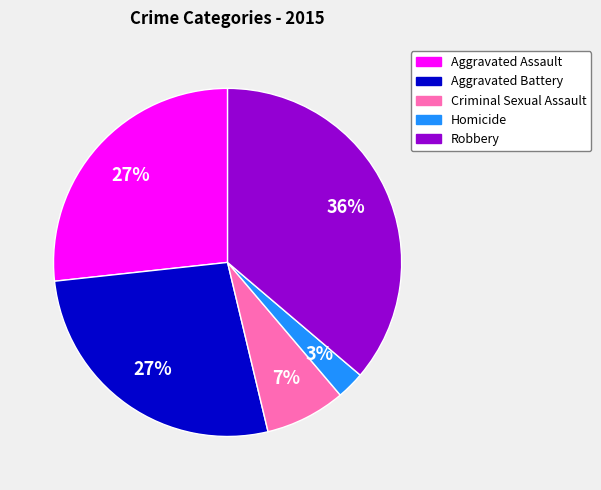

The Homicide slice represents 17% of the pie. True or false?

False